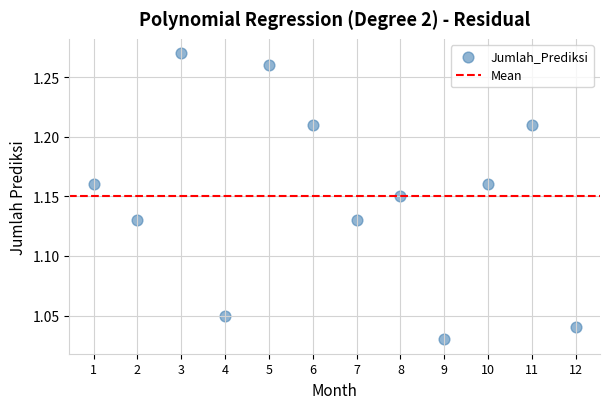

What is the average X value?

6.5